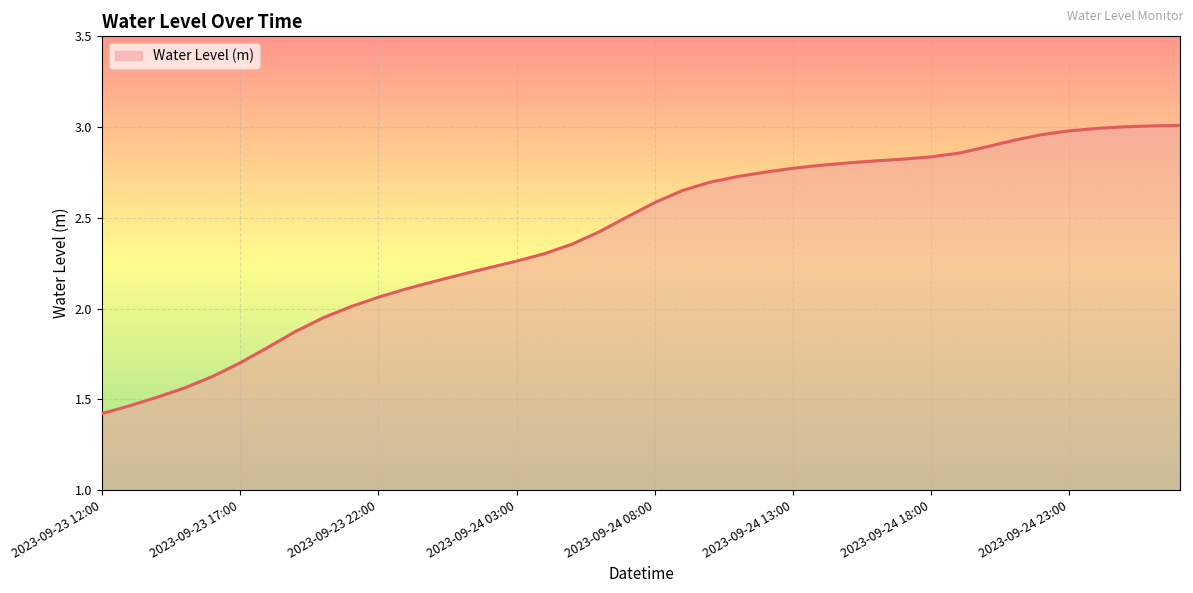

Is this an area chart (filled region under the line)?

Yes